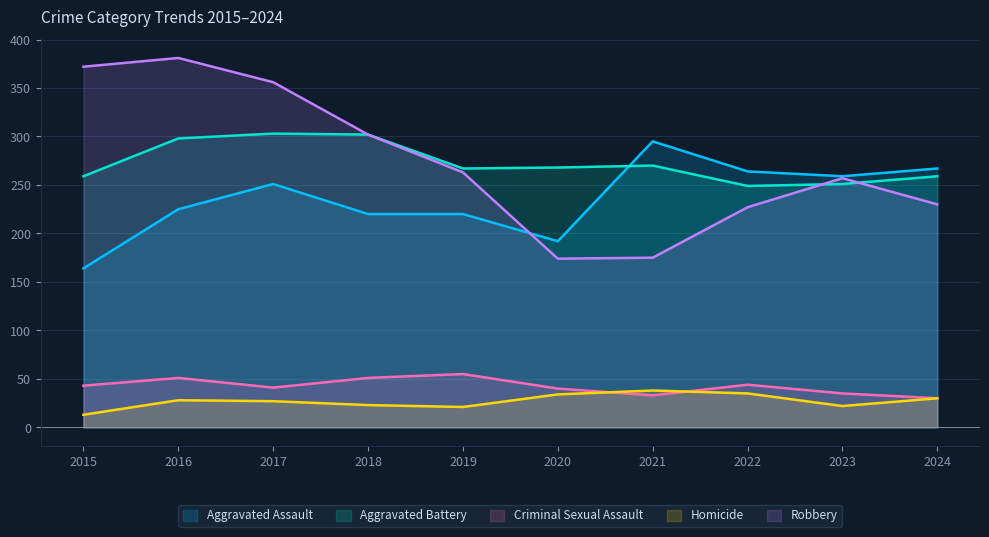

What is the sum of all Aggravated Battery values?

2726